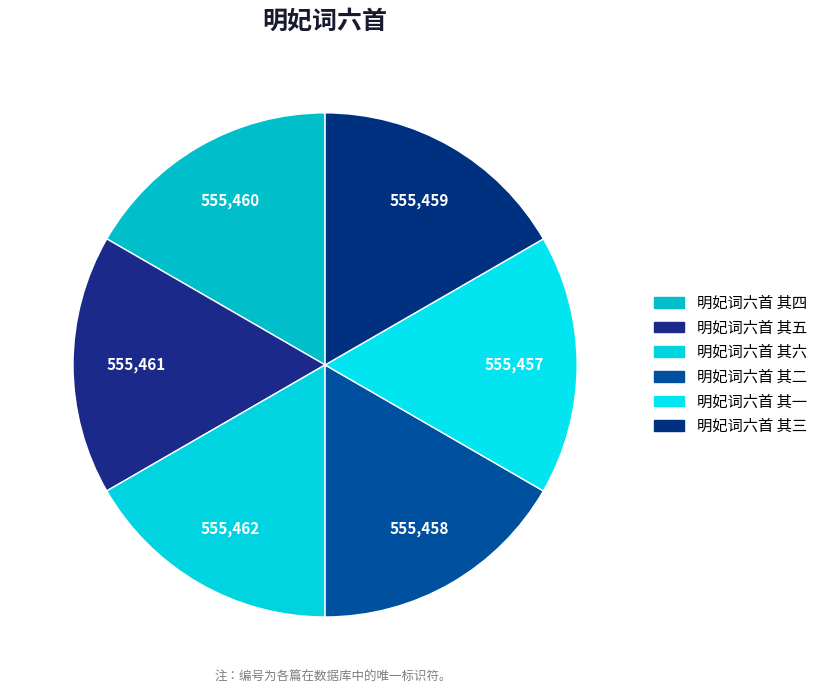

To the nearest percent, what is the combined percentage of 明妃词六首 其三 and 明妃词六首 其五?

33%